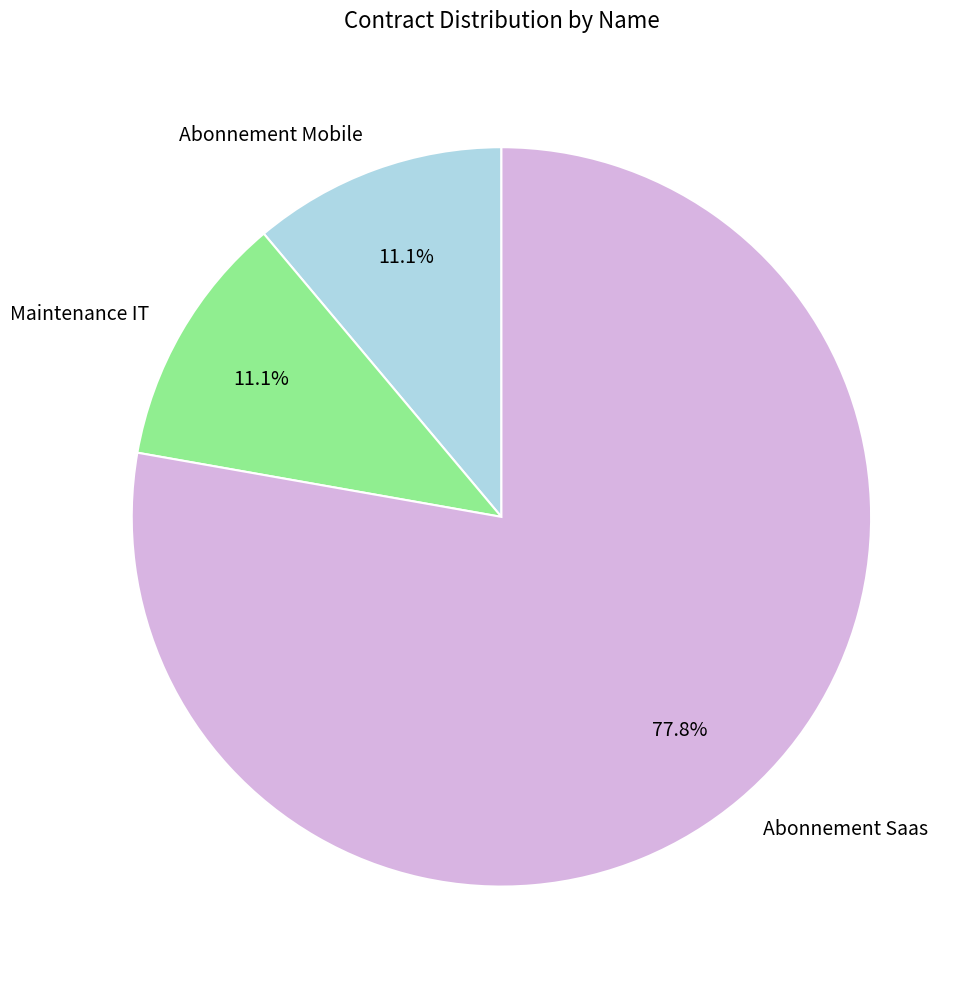

What percentage is the Abonnement Saas slice, to the nearest percent?

78%